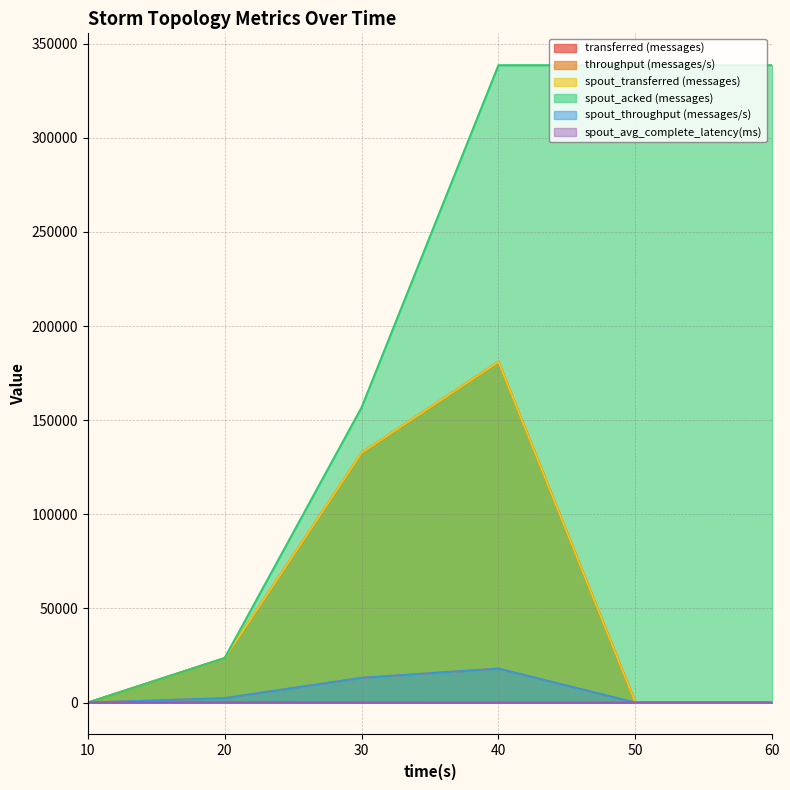

Rank the series by their maximum value, from highest to lowest.

spout_acked (messages), transferred (messages), spout_transferred (messages), throughput (messages/s), spout_throughput (messages/s), spout_avg_complete_latency(ms)